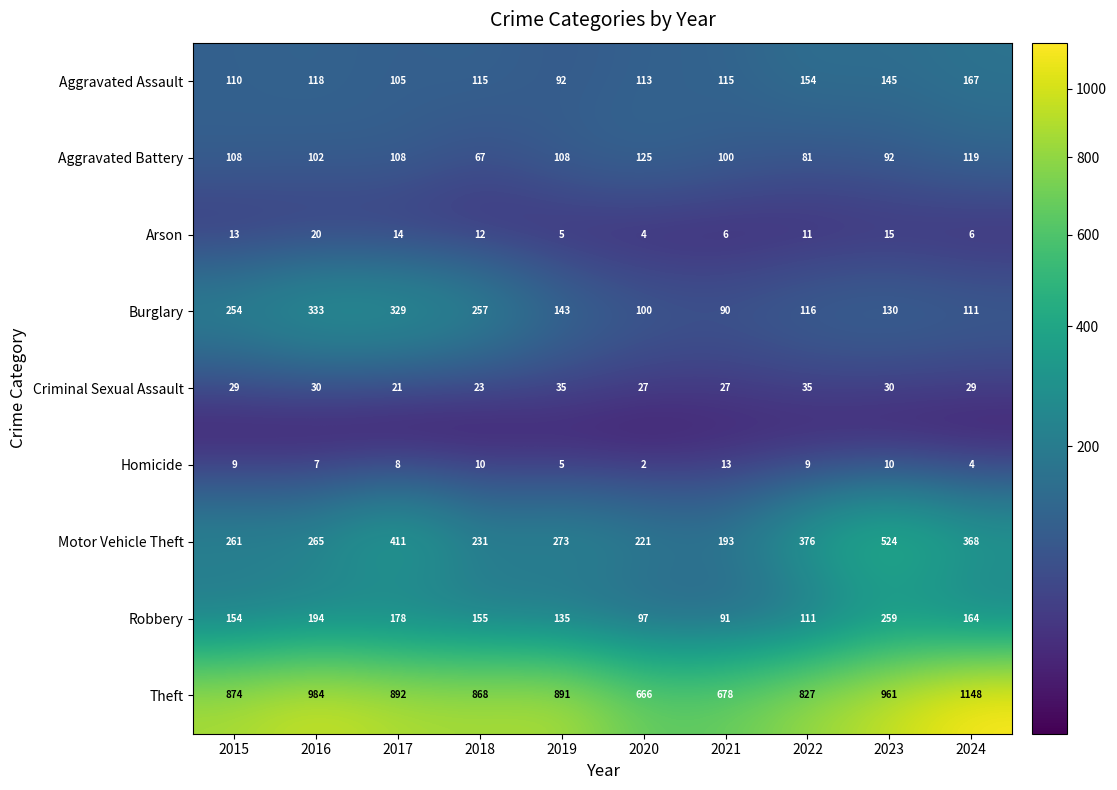

What is the maximum value shown in the chart?

1148